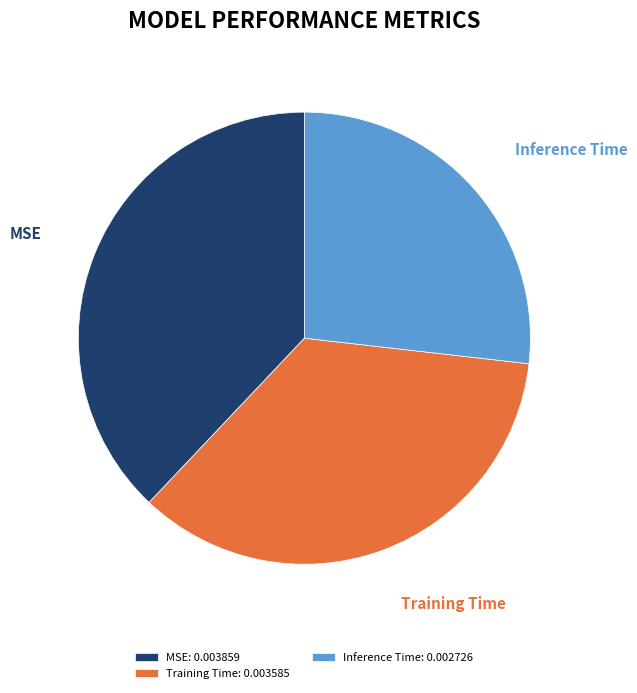

What is the ratio of the value at MSE to the value at Inference Time?

1.4